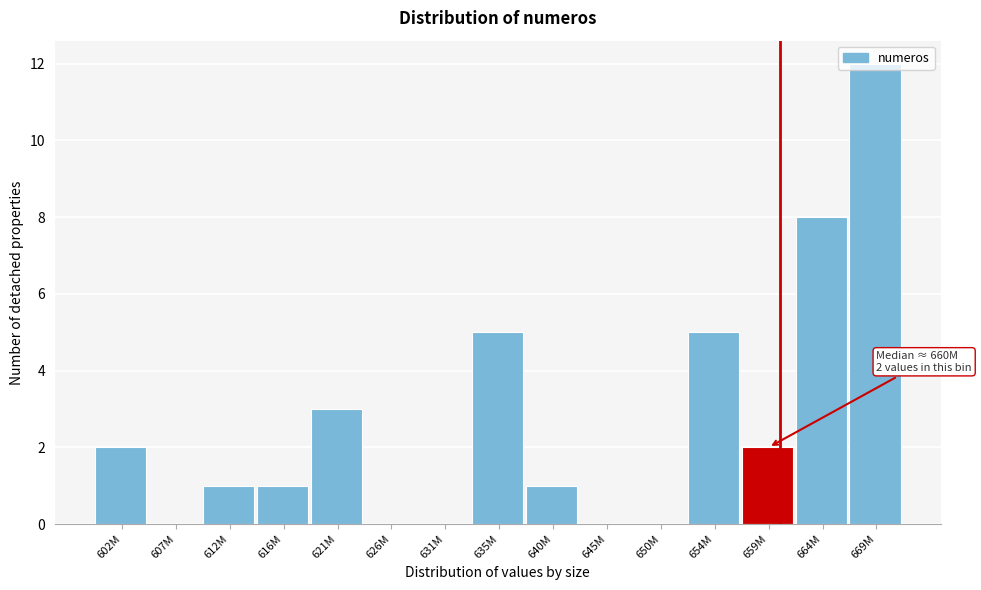

Which has a higher value, 621M or 626M?

621M